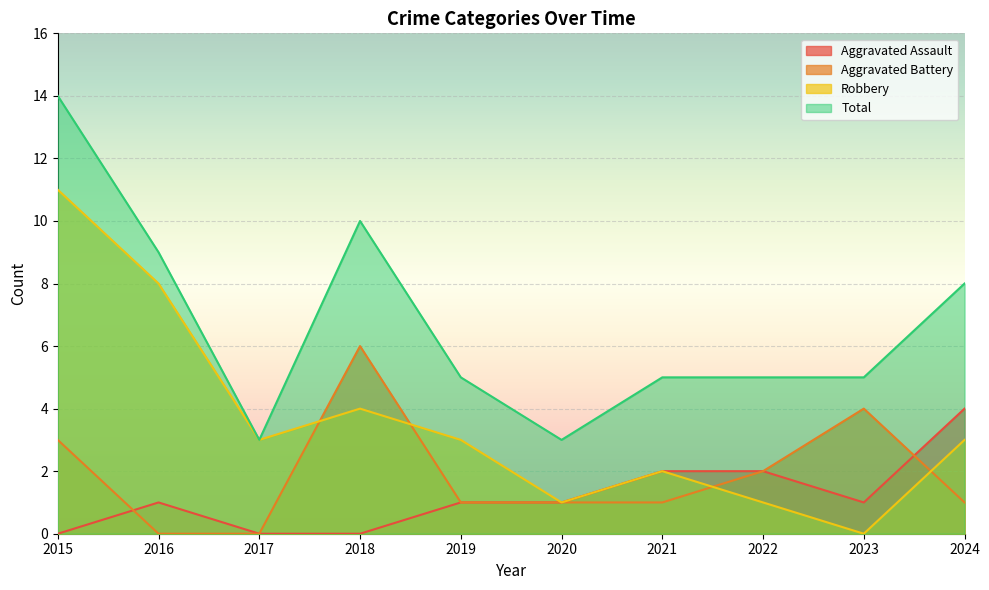

Which series has the largest range (max minus min)?

Robbery